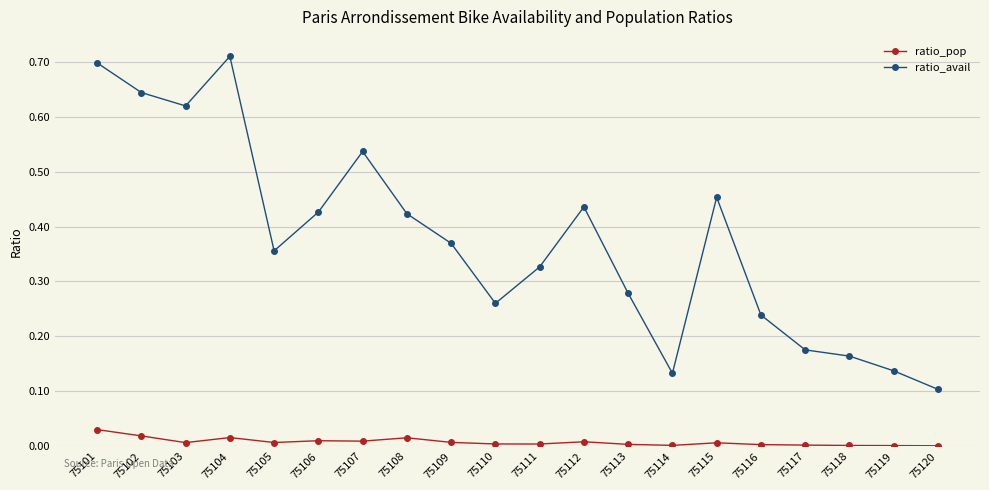

Which series has the widest spread of values?

ratio_avail